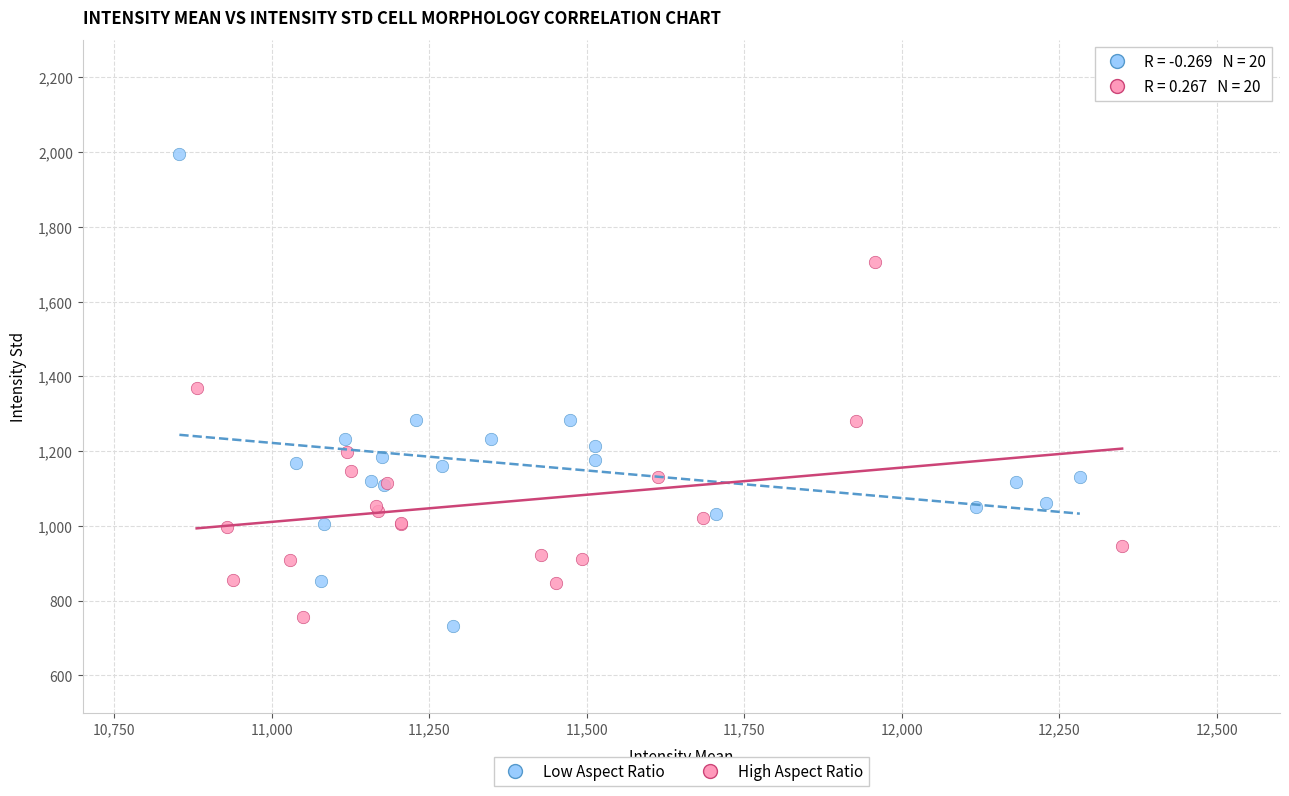

Which series reaches the maximum Y coordinate?

Low Aspect Ratio